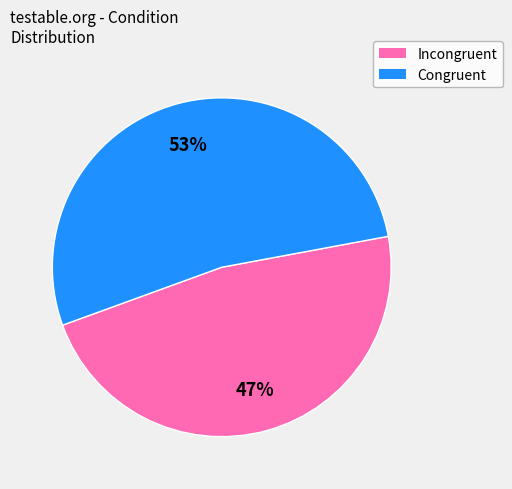

How many slices are in this pie chart?

2